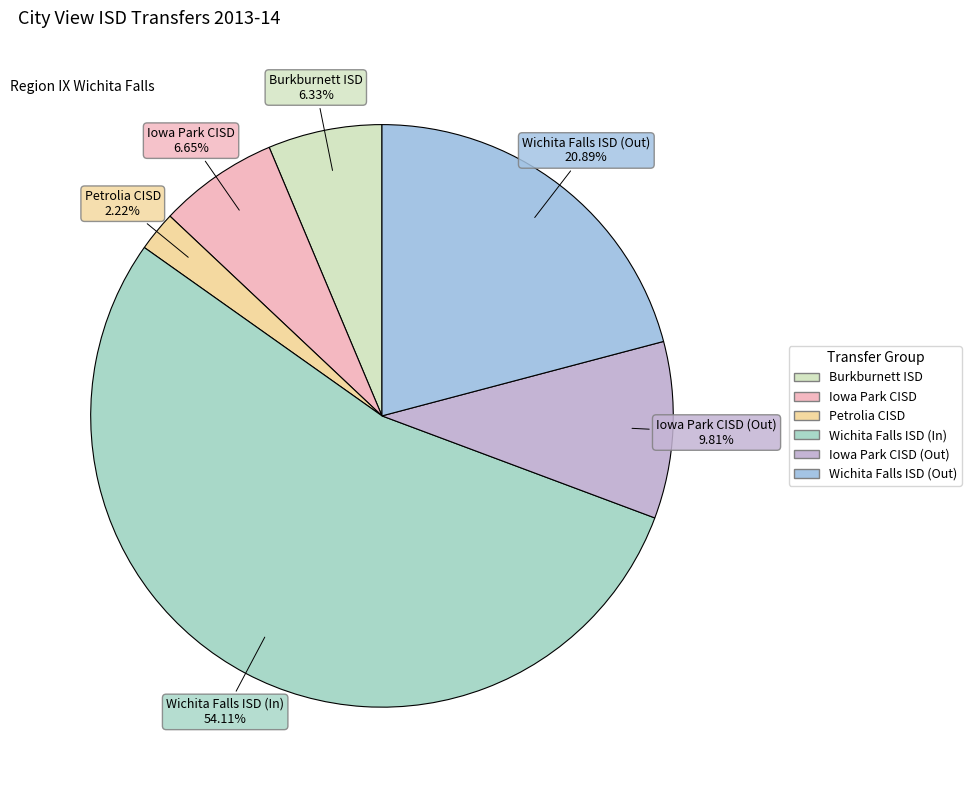

Which has a higher value, Petrolia CISD or Burkburnett ISD?

Burkburnett ISD